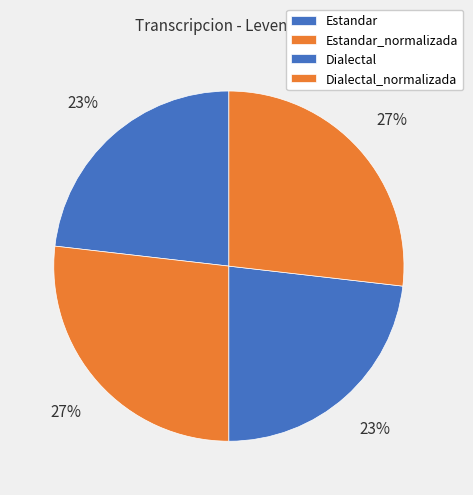

Does any single category account for the majority?

No